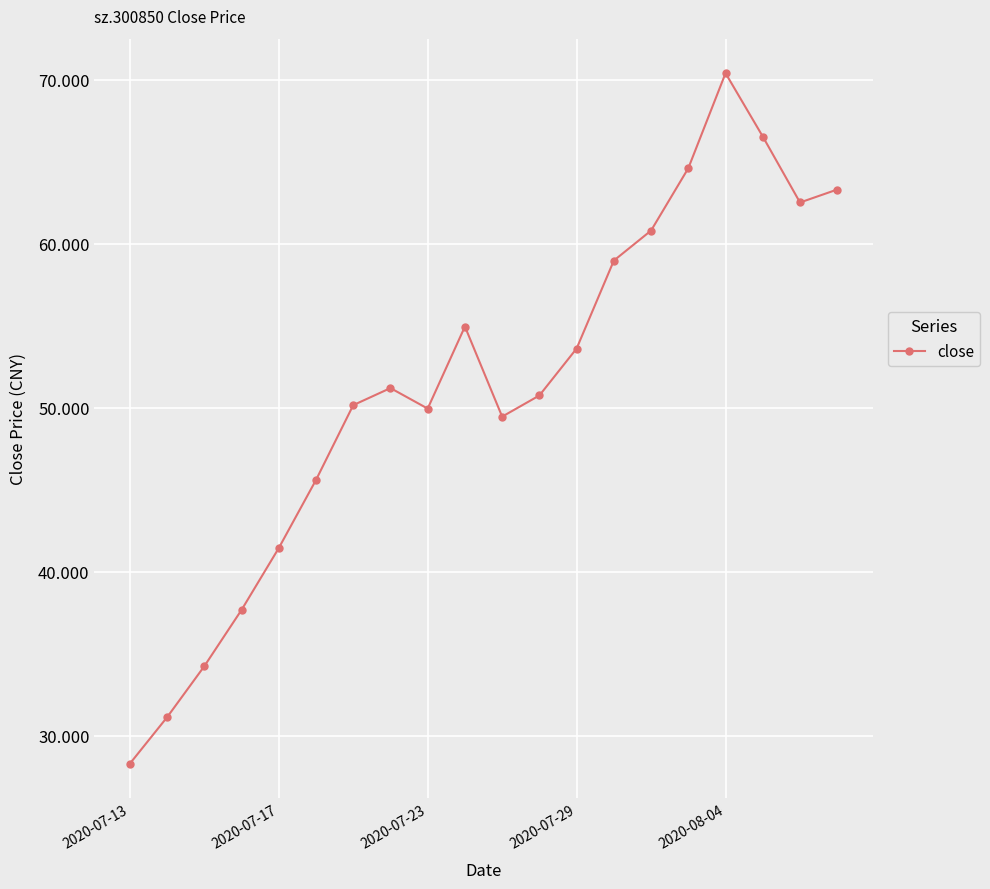

How many points are higher than both their immediate neighbors (excluding endpoints)?

3